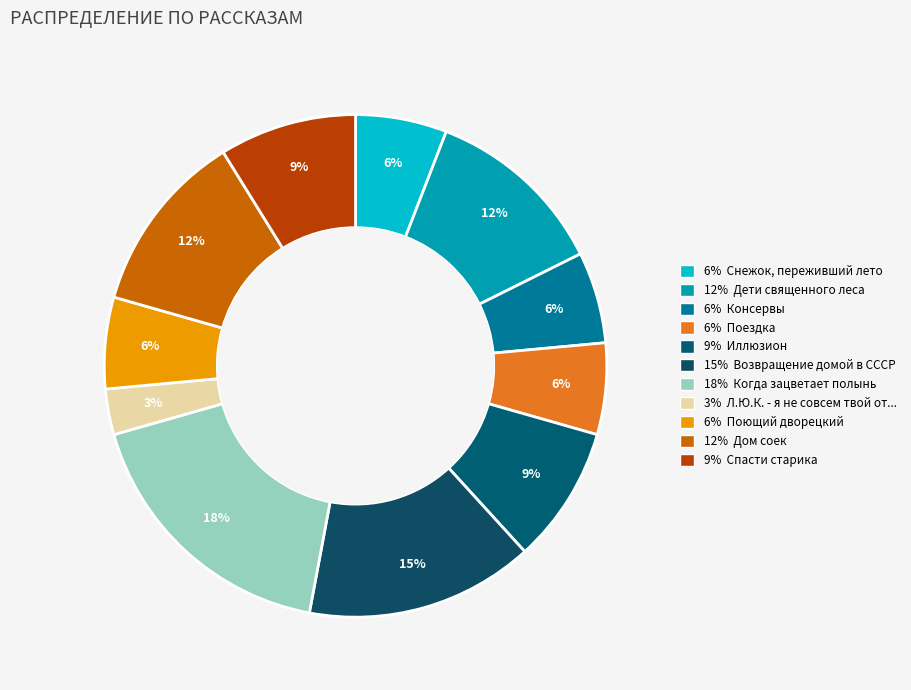

How many slices are in this pie chart?

11